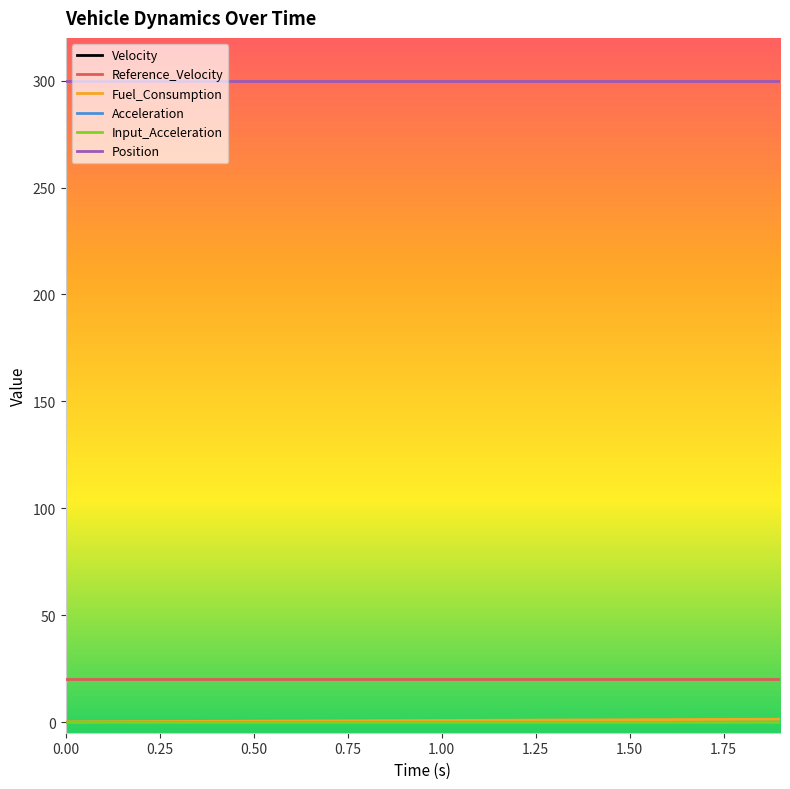

Does the chart have visible grid lines?

No